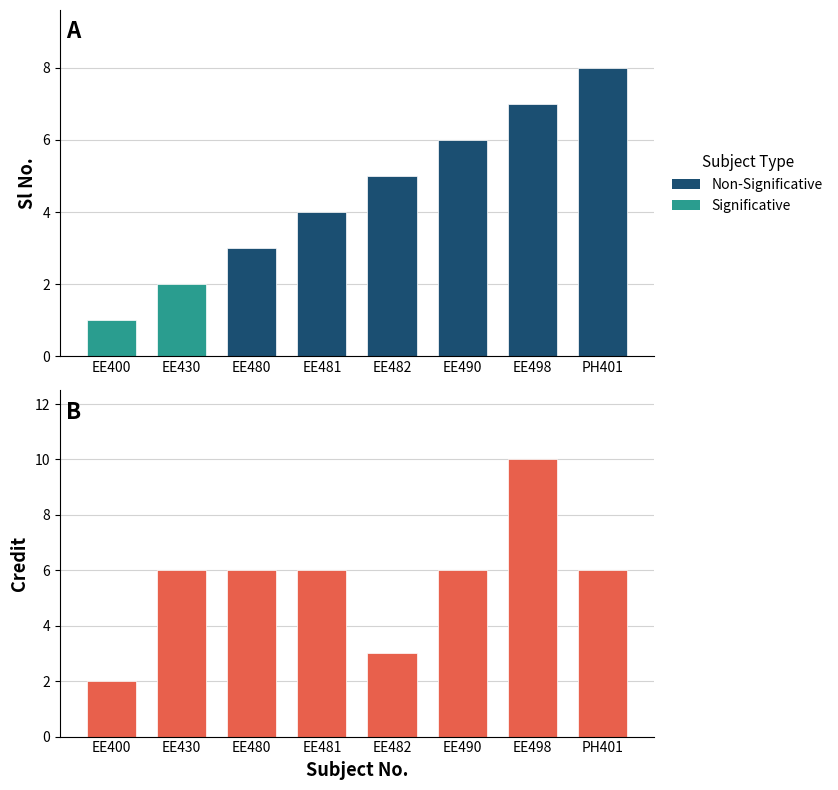

What position from the right is EE400?

8